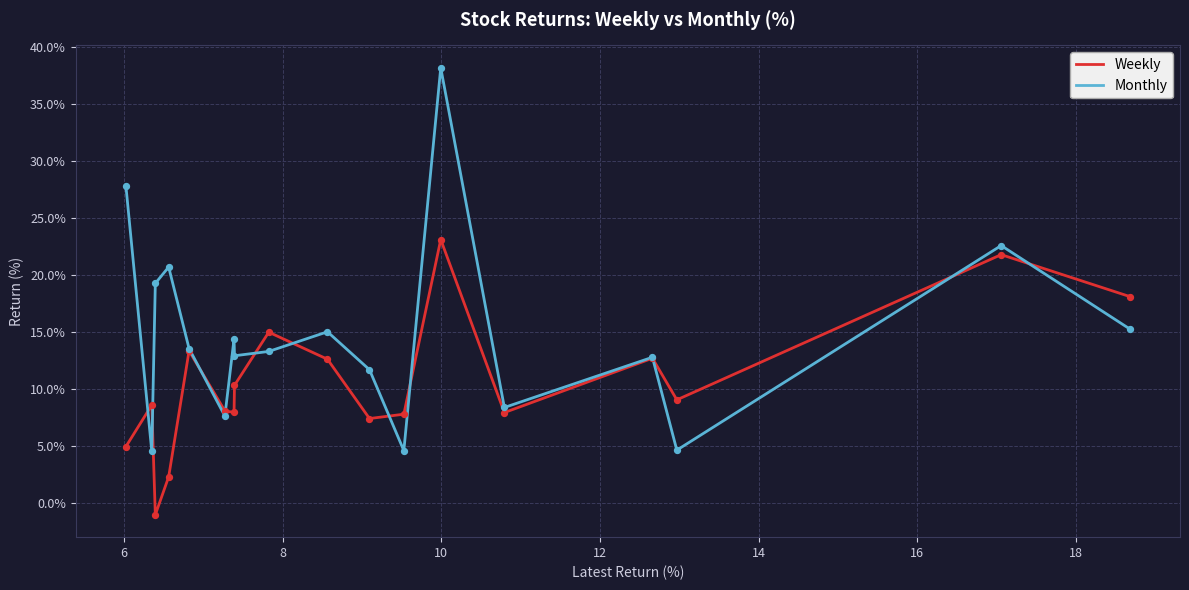

What are all the series names shown in the legend?

Weekly, Monthly